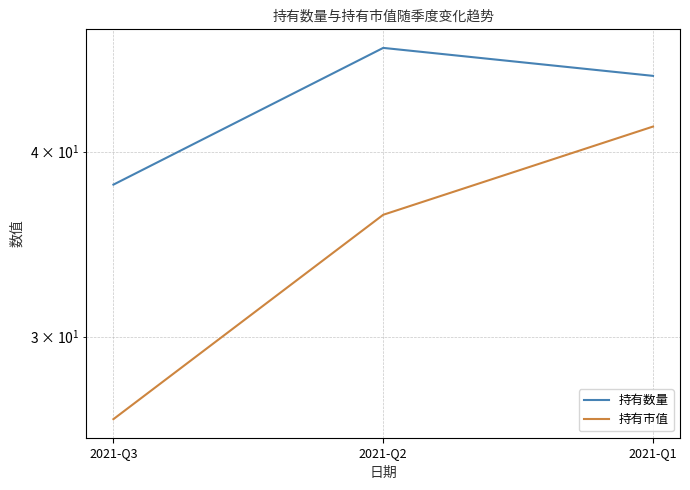

List the labels in order of 持有数量 value, smallest first.

2021-Q3, 2021-Q1, 2021-Q2